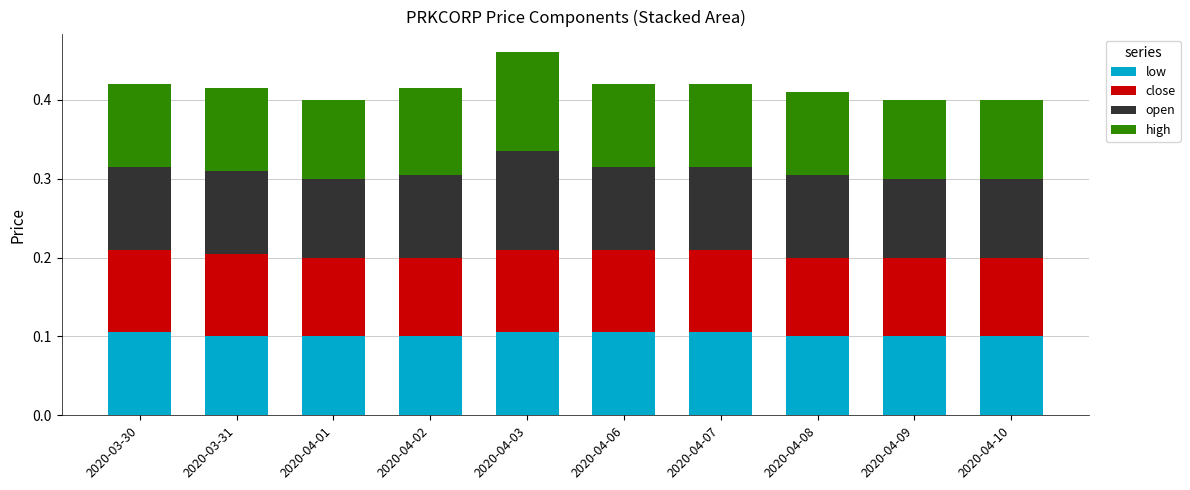

How many distinct data groups are displayed?

4